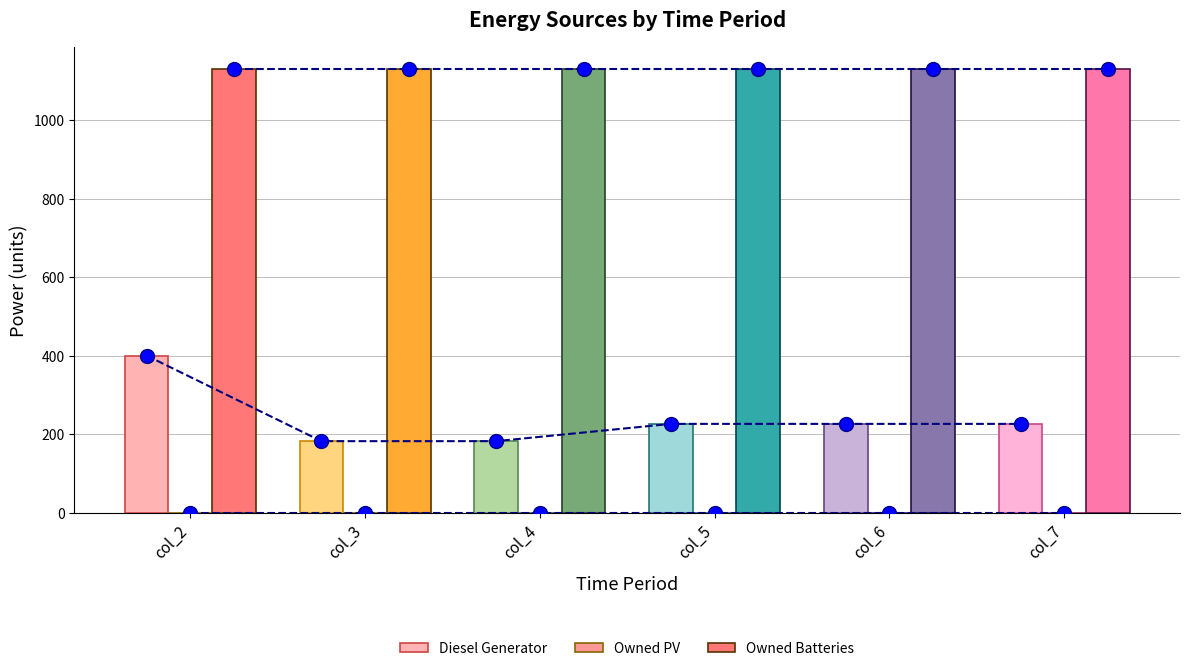

How many bars are there in total?

18